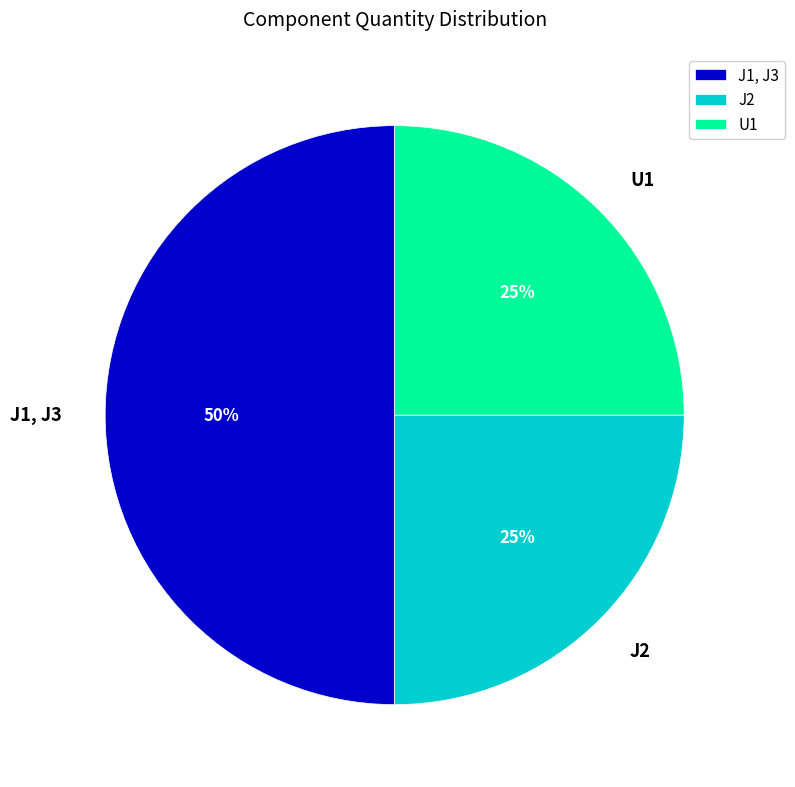

The J2 slice represents 32% of the pie. True or false?

False